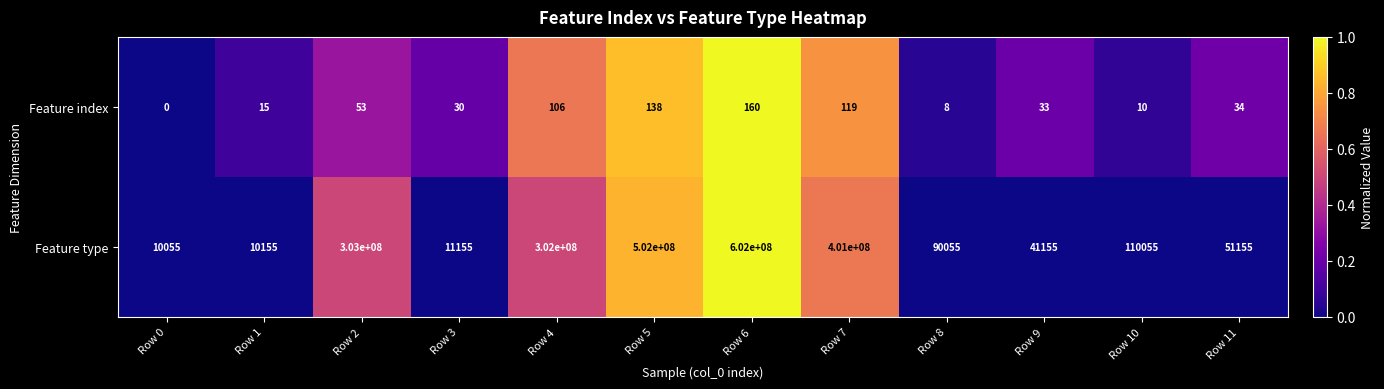

At which category is the sum across all series the highest?

Row 6